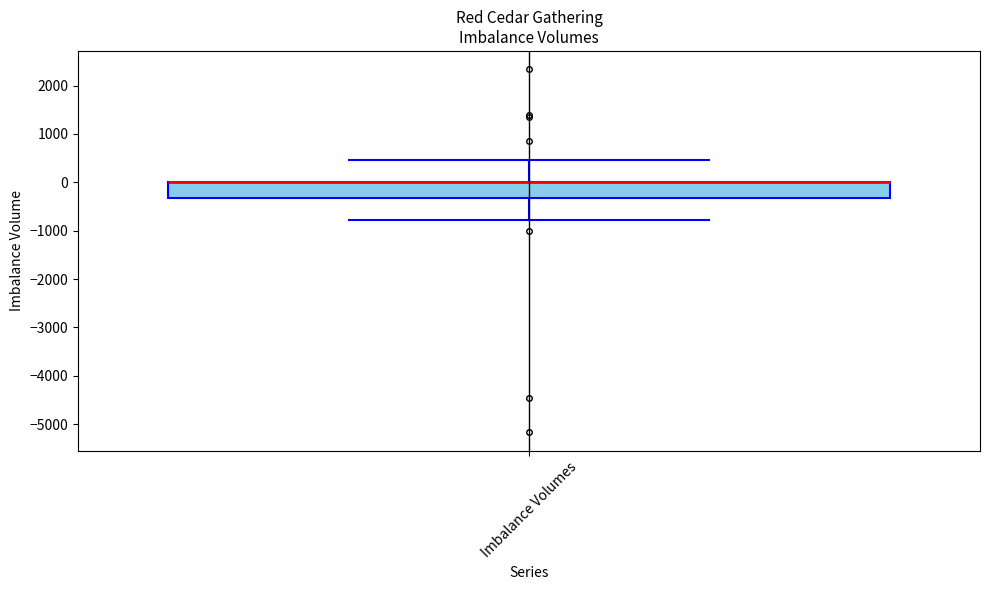

Transcribe this box plot: give where the median line is, the range the box spans, and where the two whiskers end, as read against the y-axis. The values are not printed on the chart, so give them approximately, as read against the axis.

median 0 (drawn on the box's upper edge), box -300 to 0, whiskers -800 to 500